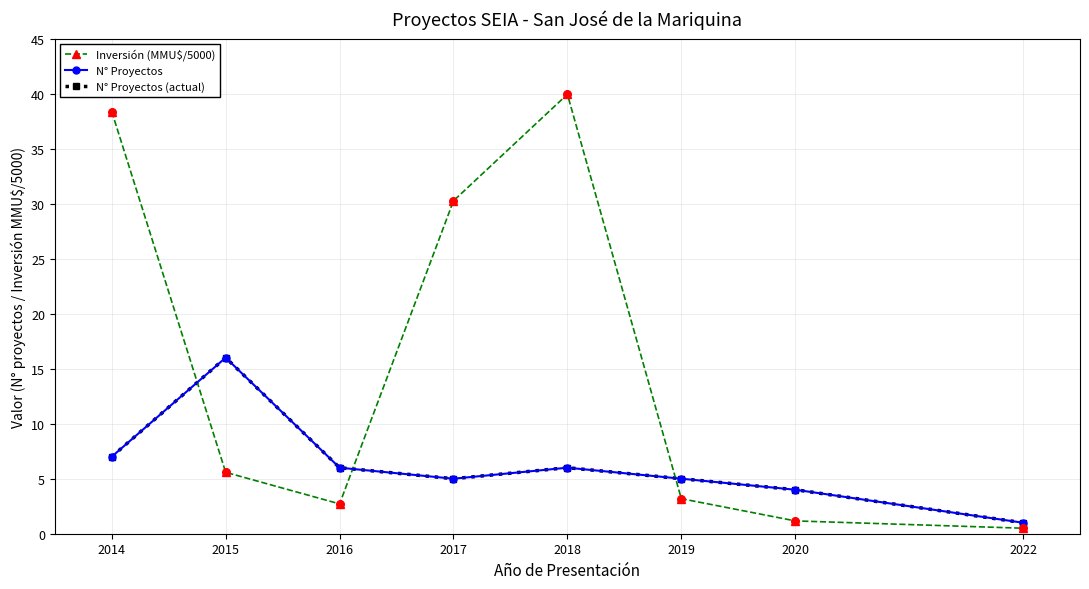

Which series has the largest total across all categories?

Inversión (MMU$/5000)